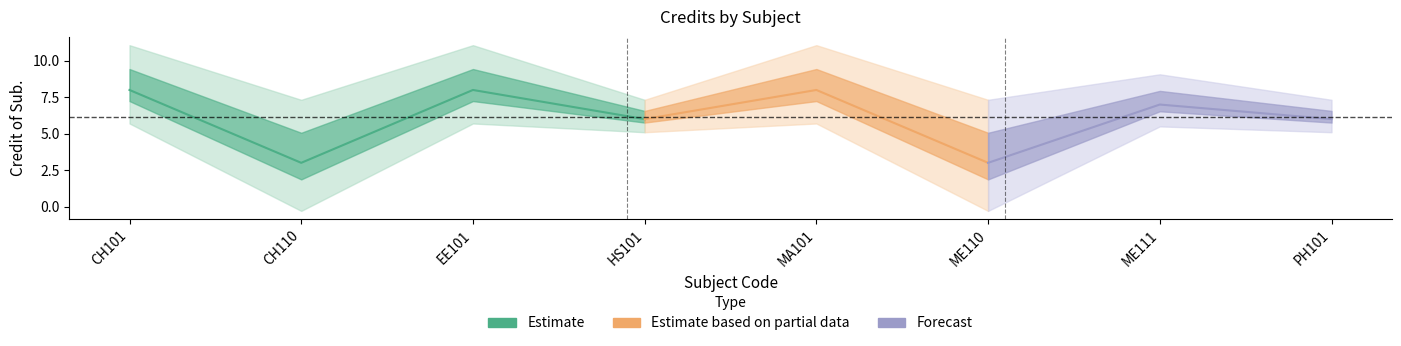

Reading left to right, list all the values displayed in this chart.

8	3	8	6	8	3	7	6